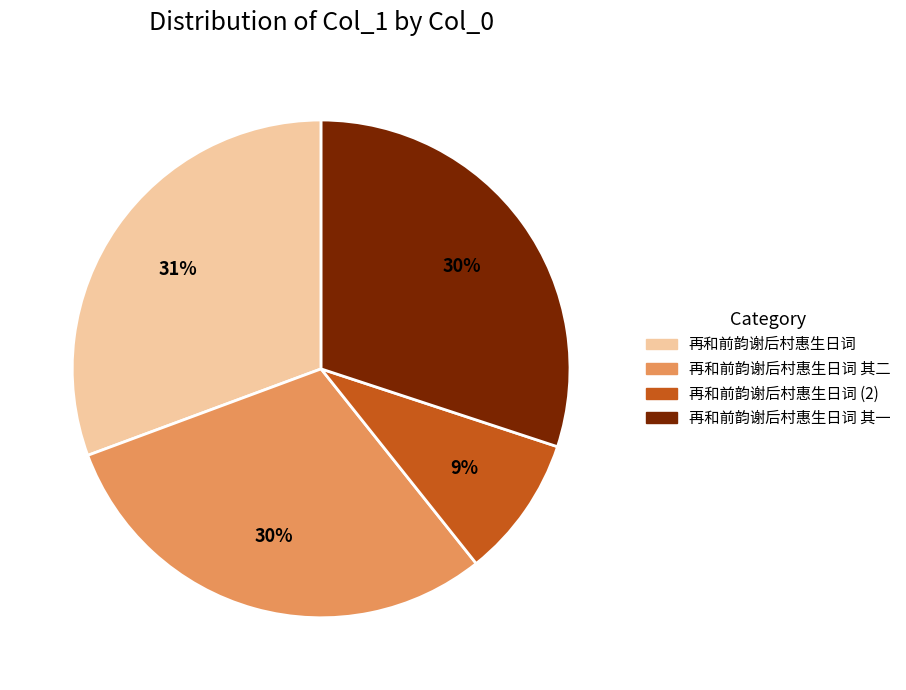

To the nearest percent, what is the combined percentage of 再和前韵谢后村惠生日词 其一 and 再和前韵谢后村惠生日词?

61%